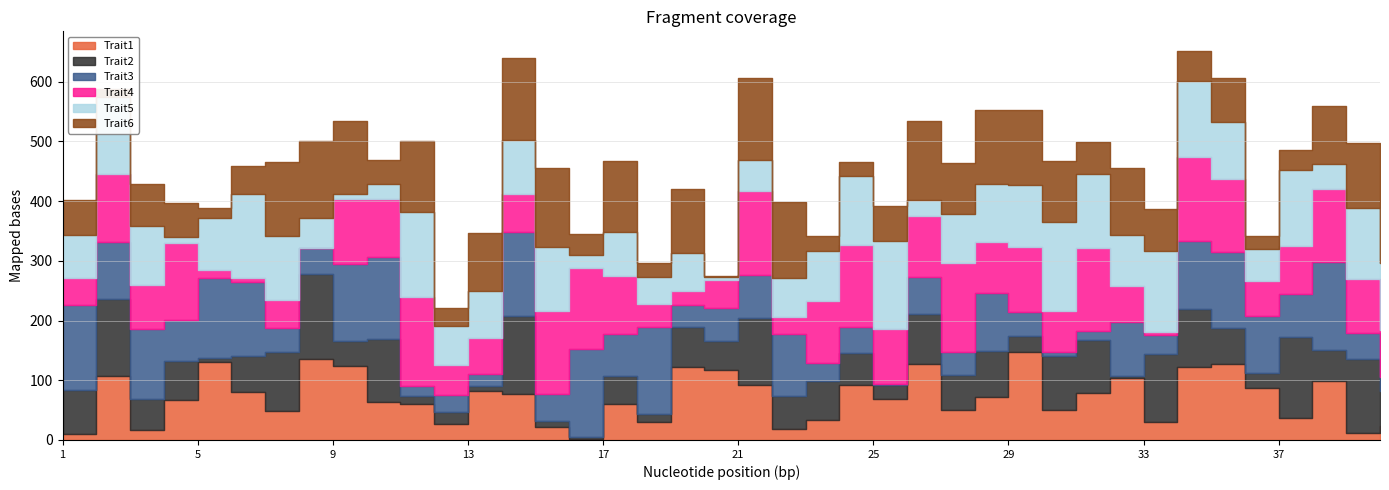

Between 36 and 1, which is larger?

36